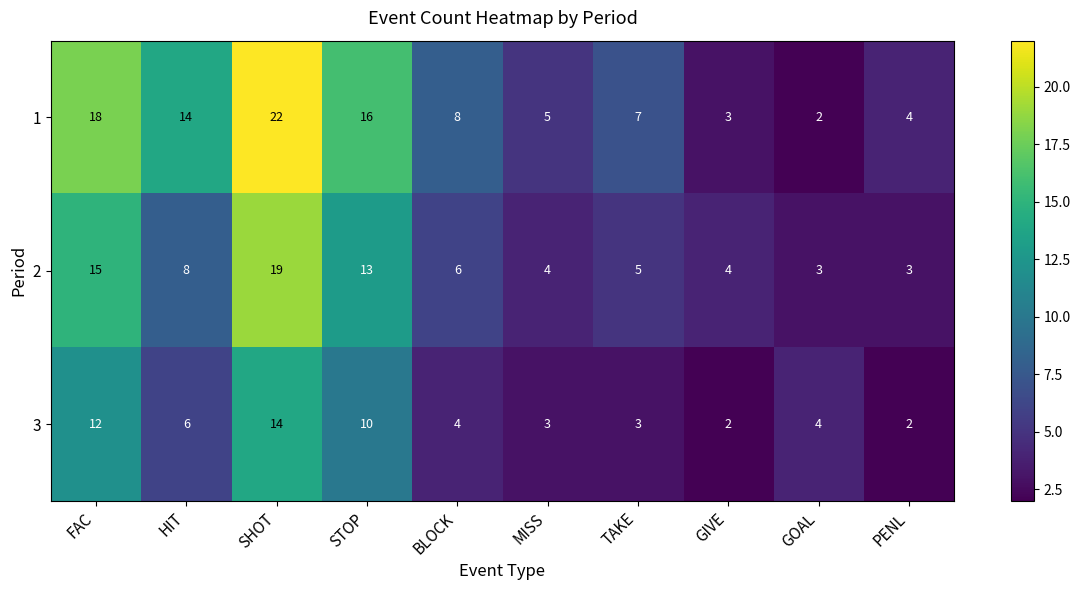

How many series are shown in this chart?

3